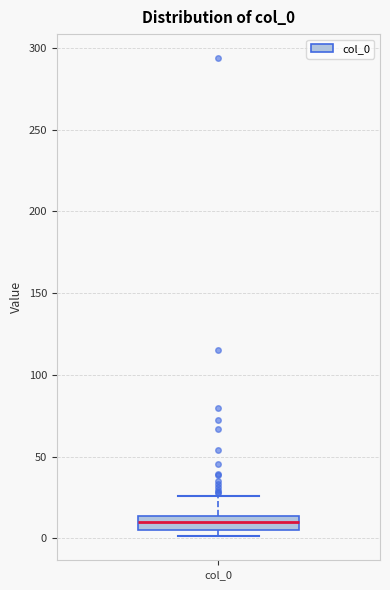

Read this box plot against the y-axis: the position of the median line, the range covered by the box, and the ends of both whiskers. The values are not printed on the chart, so give them approximately, as read against the axis.

median 10, box 5 to 15, whiskers 0 to 25